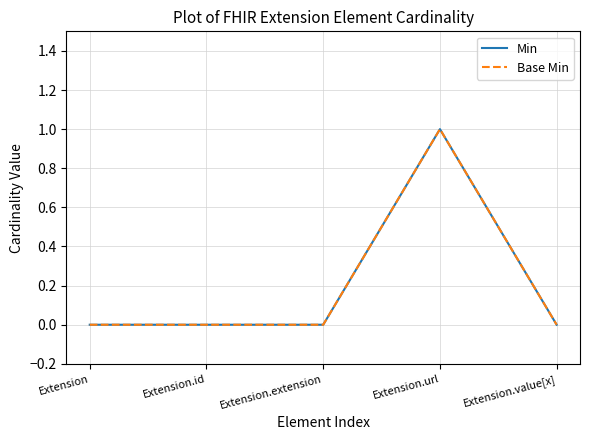

True or false: Base Min has a value of -1 at Extension.value[x].

False